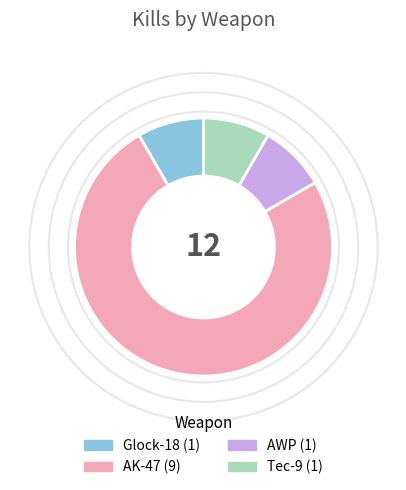

Count the number of slices in the pie.

4